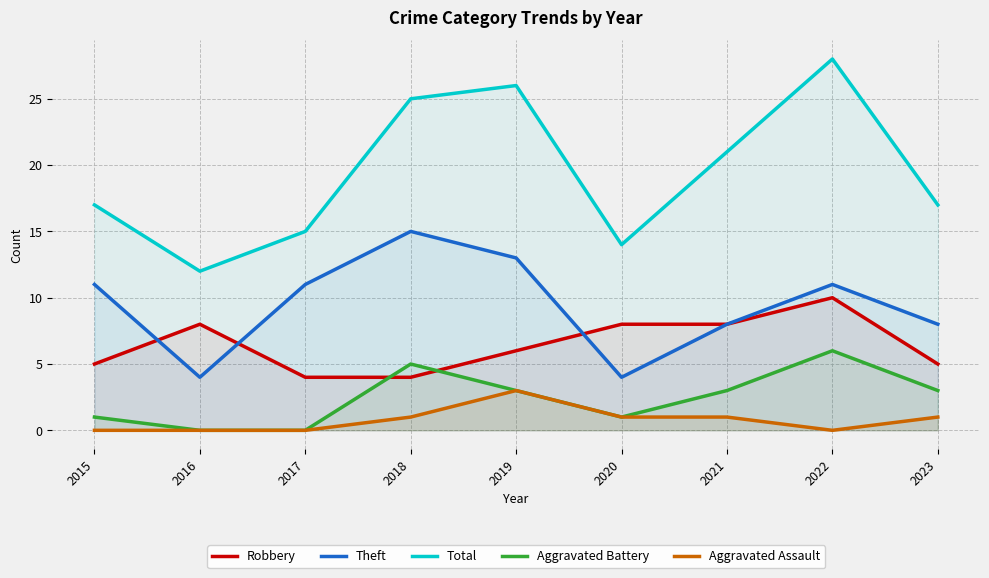

True or false: Theft and Aggravated Assault cross at least once.

False